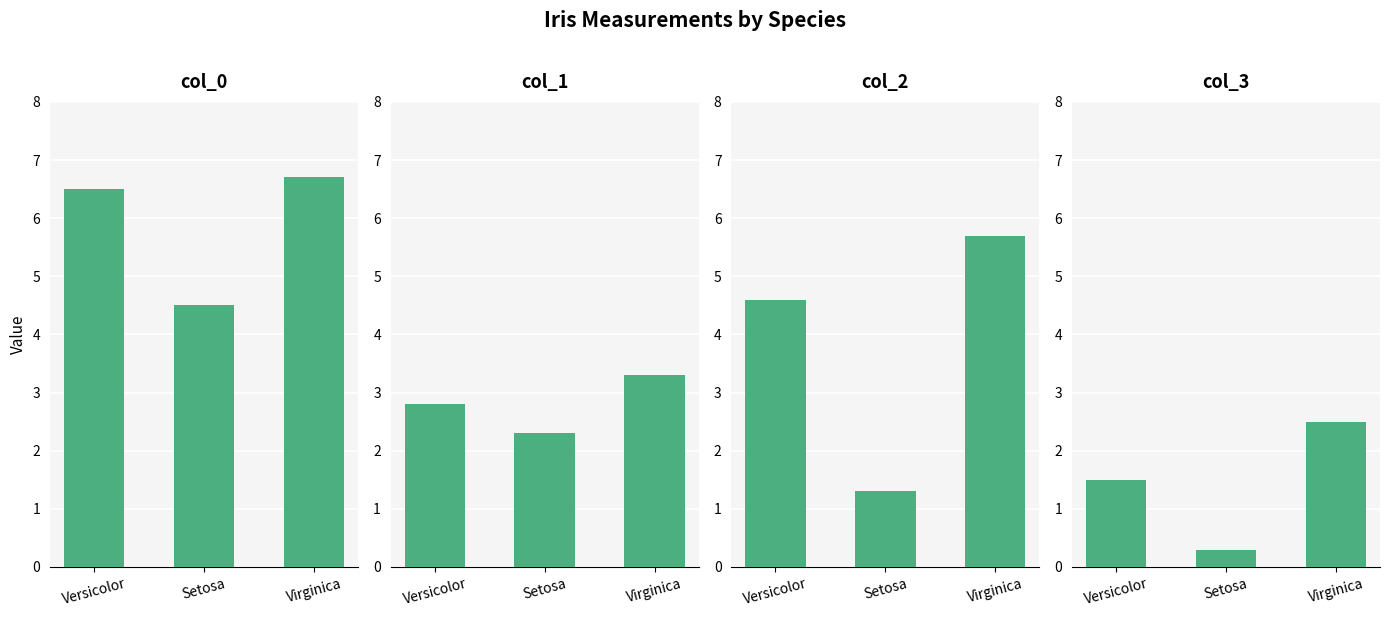

What is the minimum value shown in the chart?

0.3